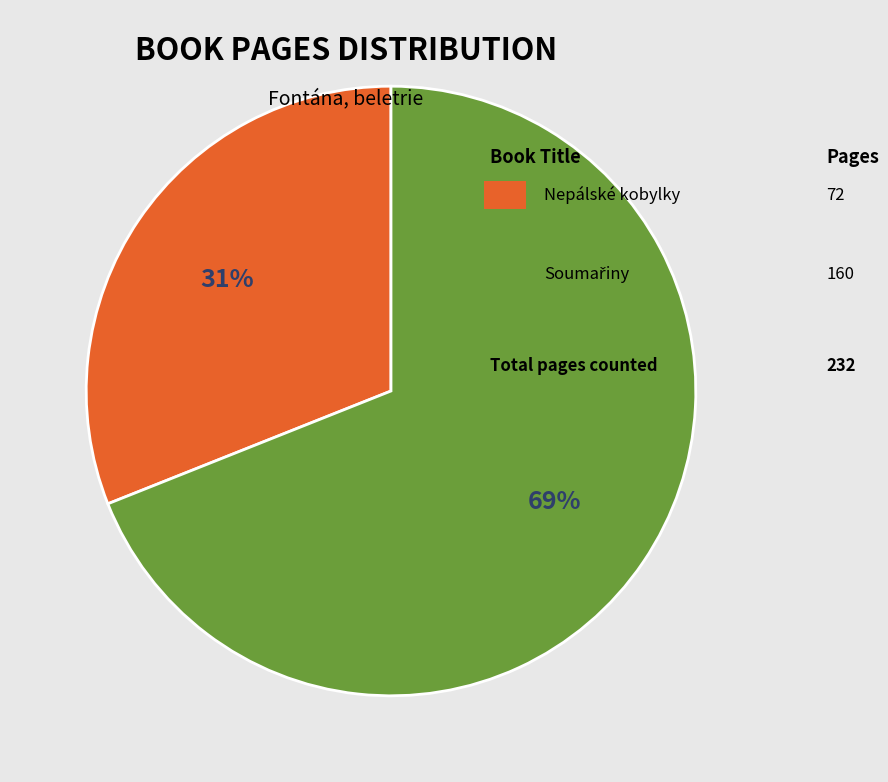

How many slices are in this pie chart?

2